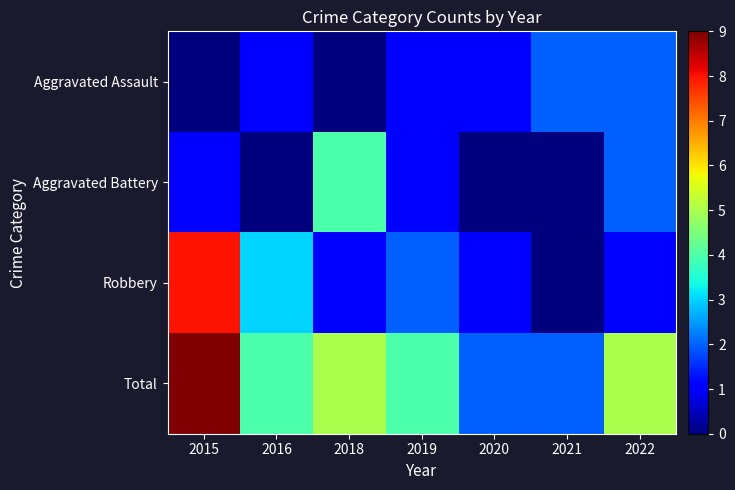

Reading left to right, transcribe all the data shown in this chart.

Aggravated Assault: 2015=0	2016=1	2018=0	2019=1	2020=1	2021=2	2022=2
Aggravated Battery: 2015=1	2016=0	2018=4	2019=1	2020=0	2021=0	2022=2
Robbery: 2015=8	2016=3	2018=1	2019=2	2020=1	2021=0	2022=1
Total: 2015=9	2016=4	2018=5	2019=4	2020=2	2021=2	2022=5